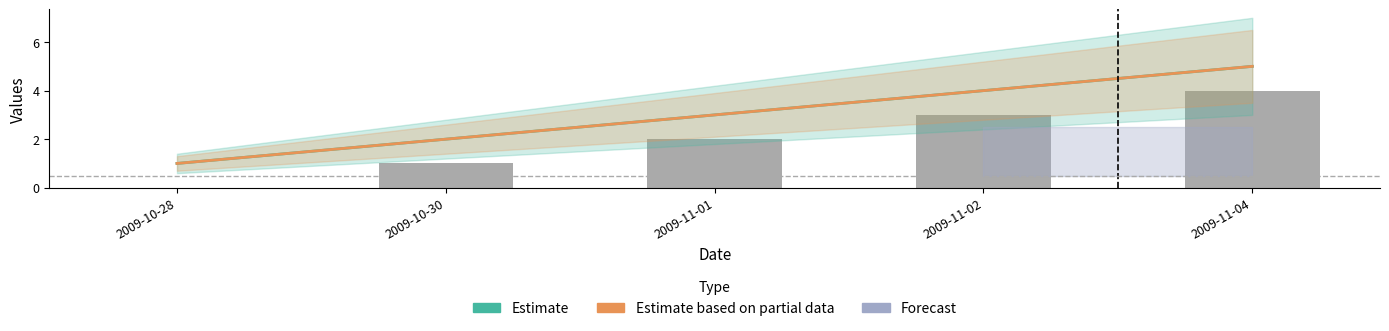

How many data points in Estimate based on partial data are less than 3?

2